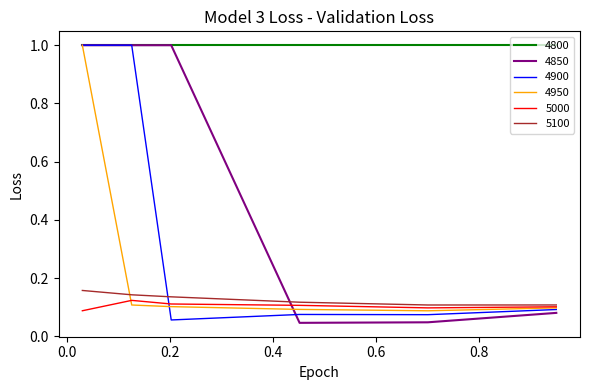

Which series has the widest spread of values?

4850